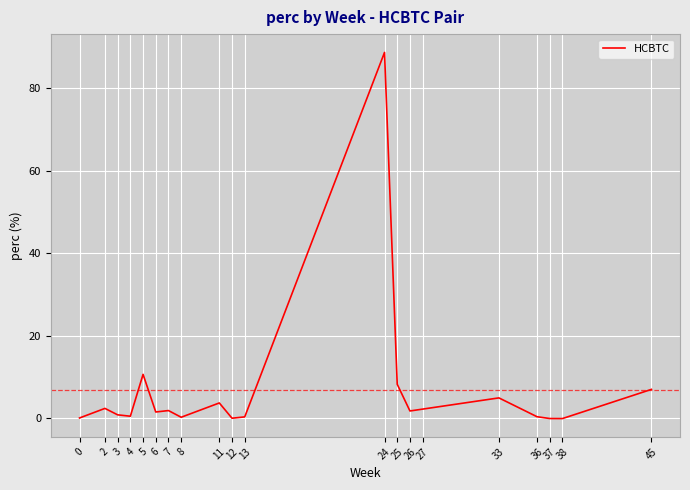

What is the greatest value displayed?

88.7